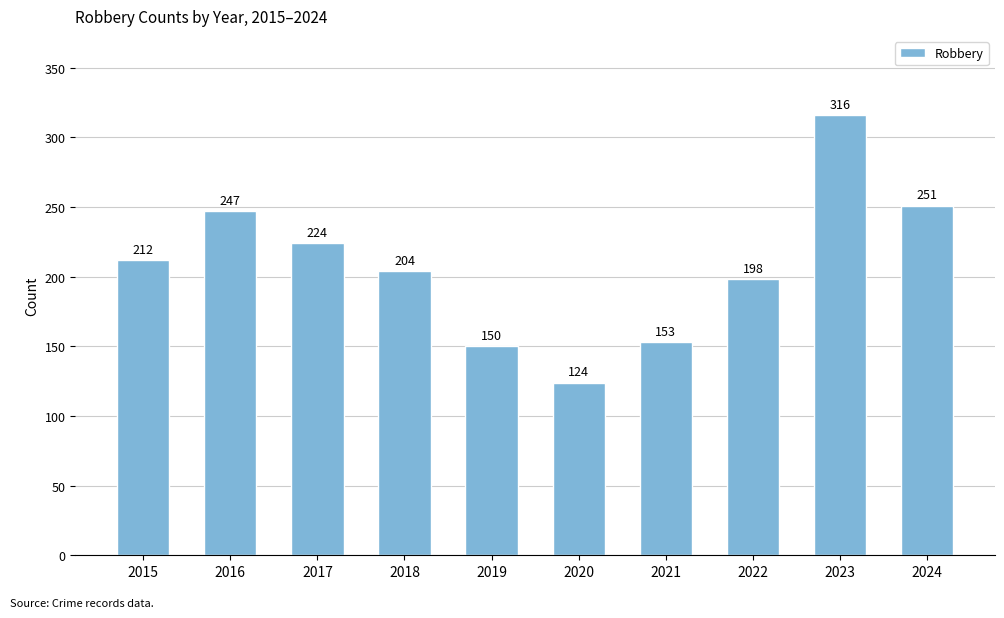

Reading right to left, transcribe all the data shown in this chart.

251	316	198	153	124	150	204	224	247	212